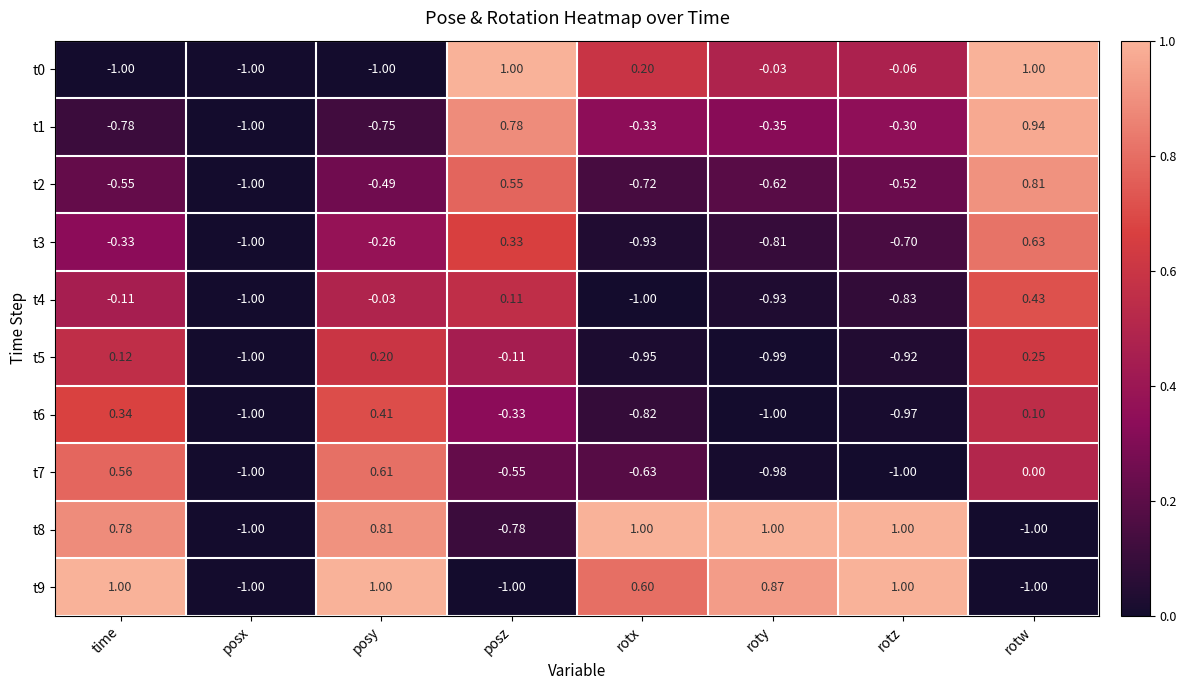

Which category has the highest value in the t1 series?

rotw